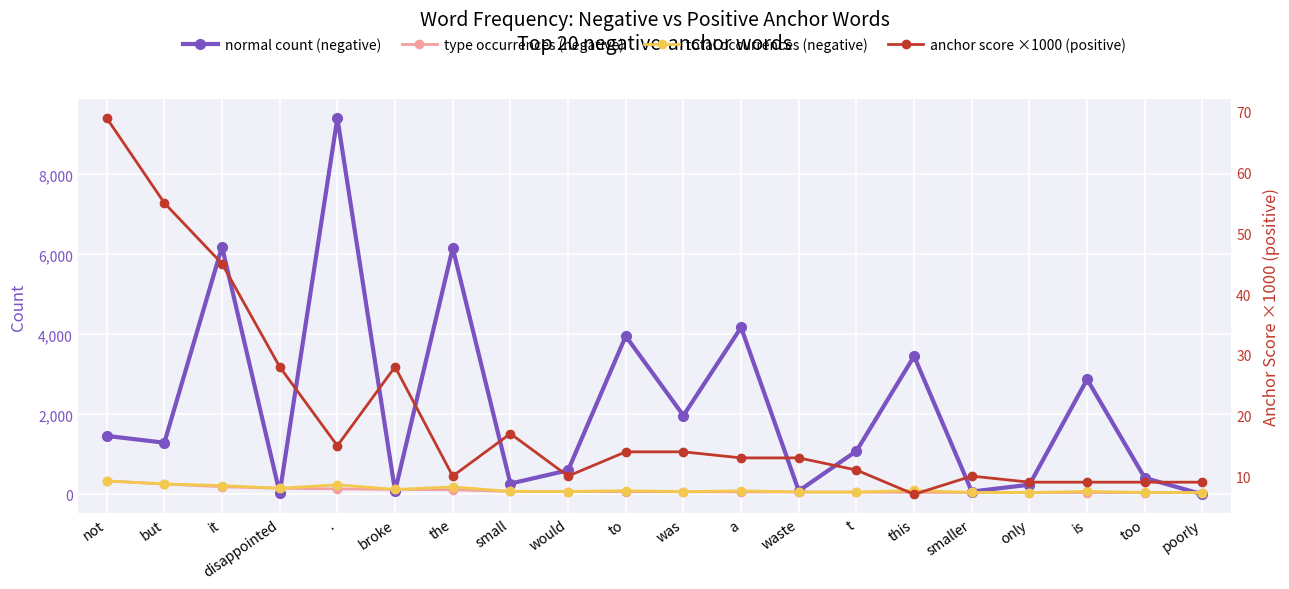

Reading right to left, what are all the values shown in this chart?

normal count (negative): 2	411	2876	242	71	3454	1084	88	4174	1971	3956	602	271	6159	83	9407	33	6190	1292	1462
type occurrences (negative): 44	45	46	47	48	50	57	60	61	65	67	71	74	116	123	138	153	192	260	336
total occurrences (negative): 44	49	75	47	48	98	58	60	89	67	93	72	74	187	123	240	153	221	260	336
anchor score ×1000 (positive): 9	9	9	9	10	7	11	13	13	14	14	10	17	10	28	15	28	45	55	69